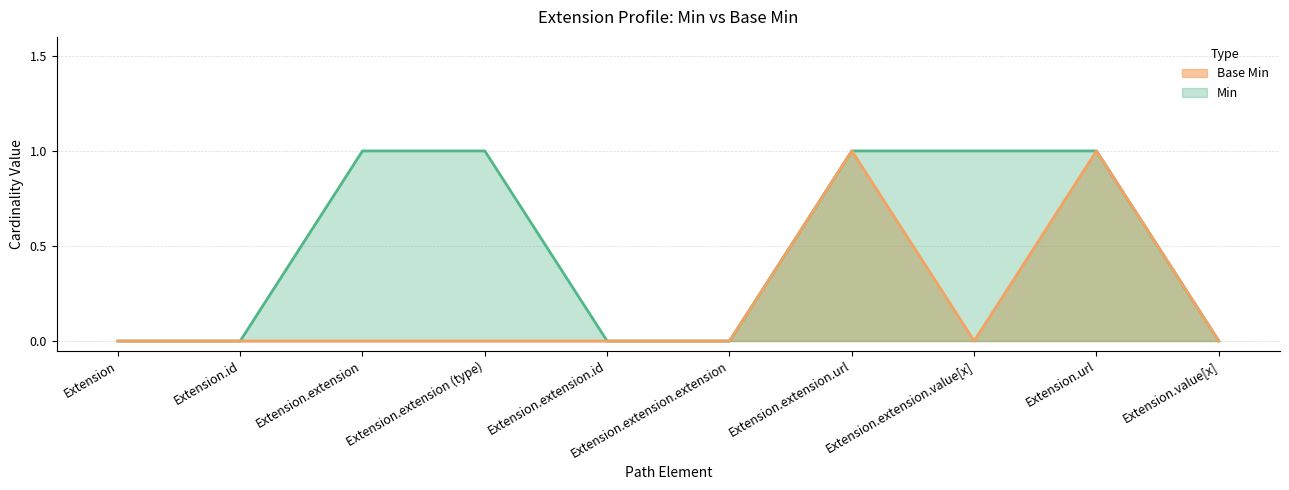

Count the Base Min values in the range 0 to 1.

10